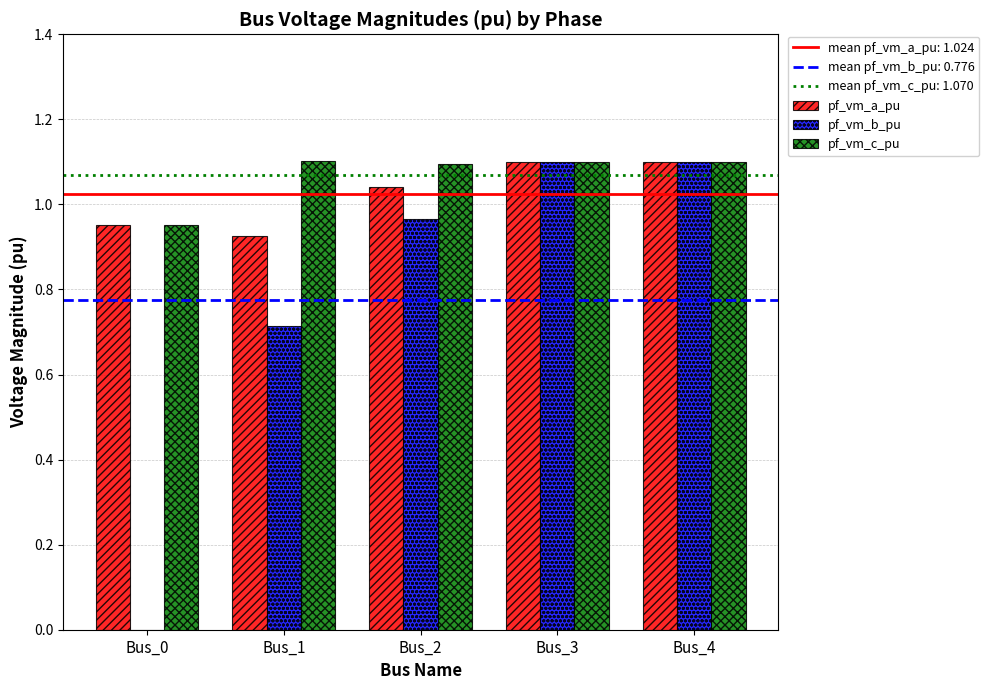

What is the highest value of the pf_vm_c_pu series?

1.1